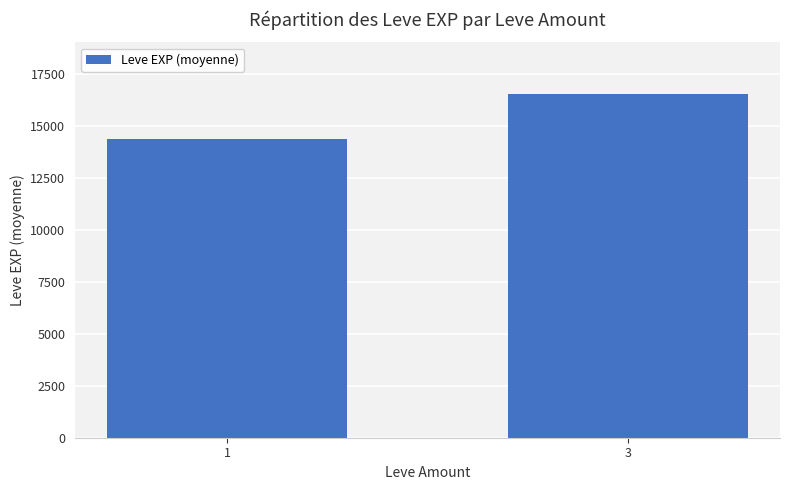

Reading left to right, what are all the values shown in this chart?

1=14376.5	3=16532.9